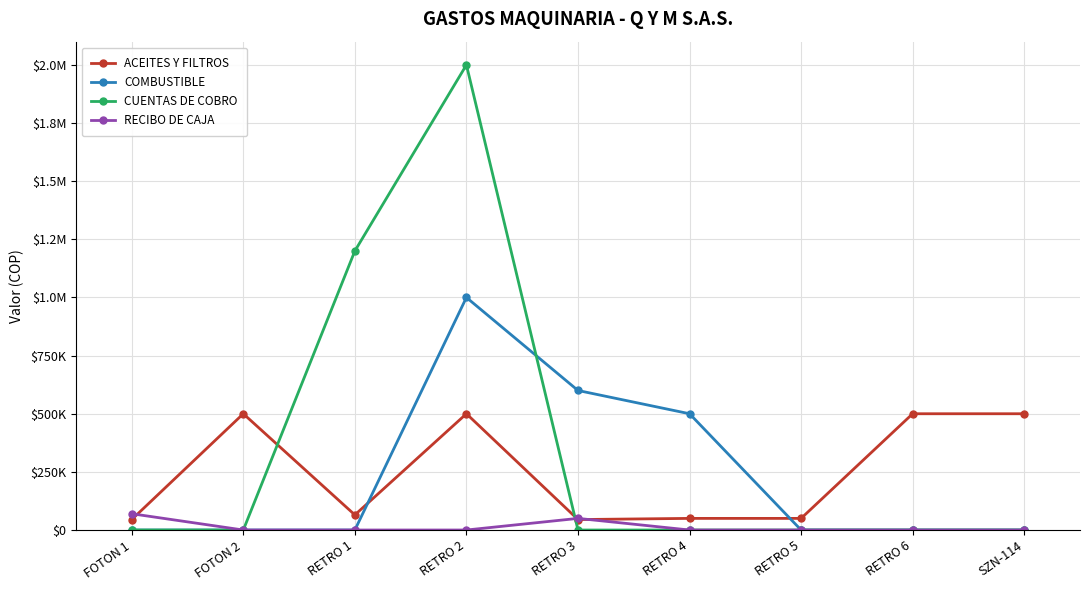

True or false: COMBUSTIBLE and CUENTAS DE COBRO cross at least once.

True